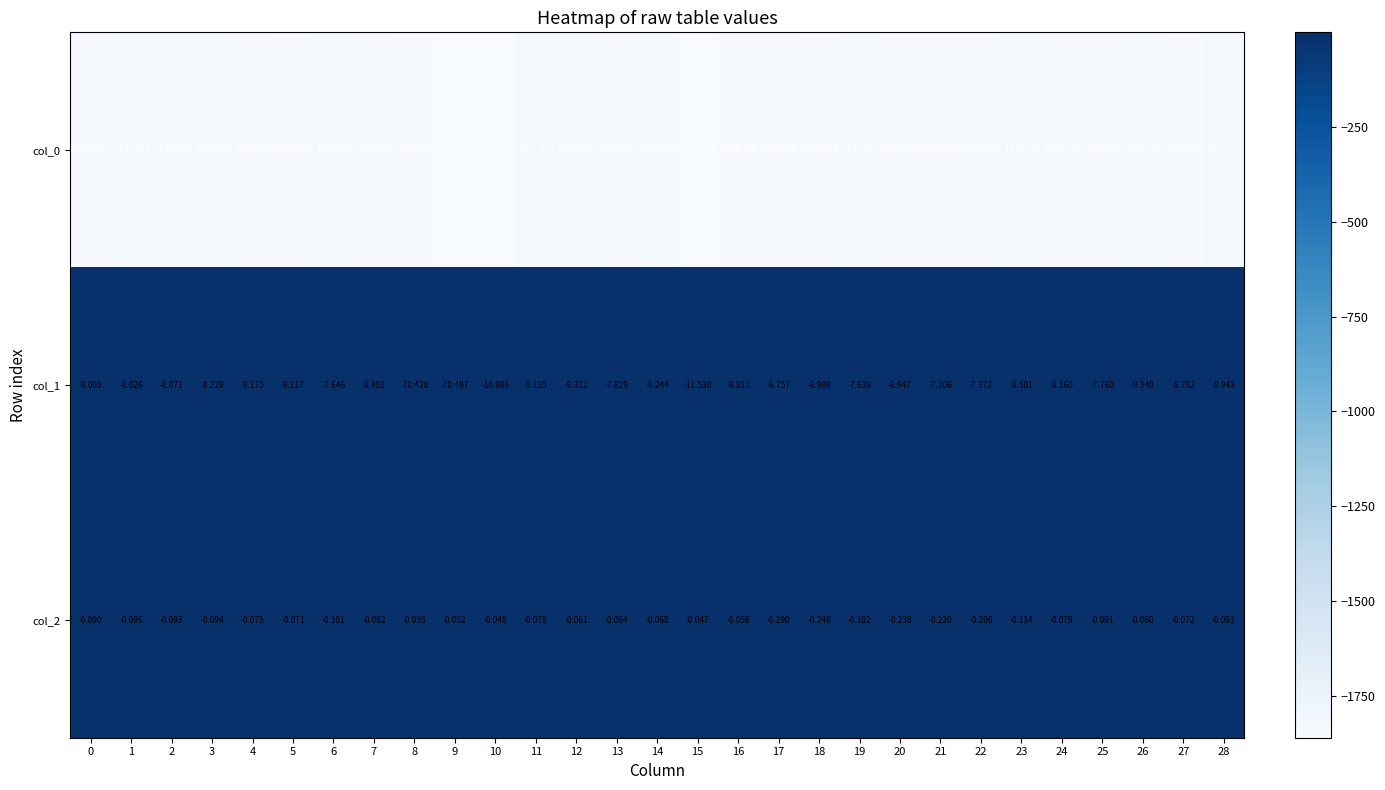

Is the value of col_2 at 27 greater than the value of col_1 at 2?

Yes